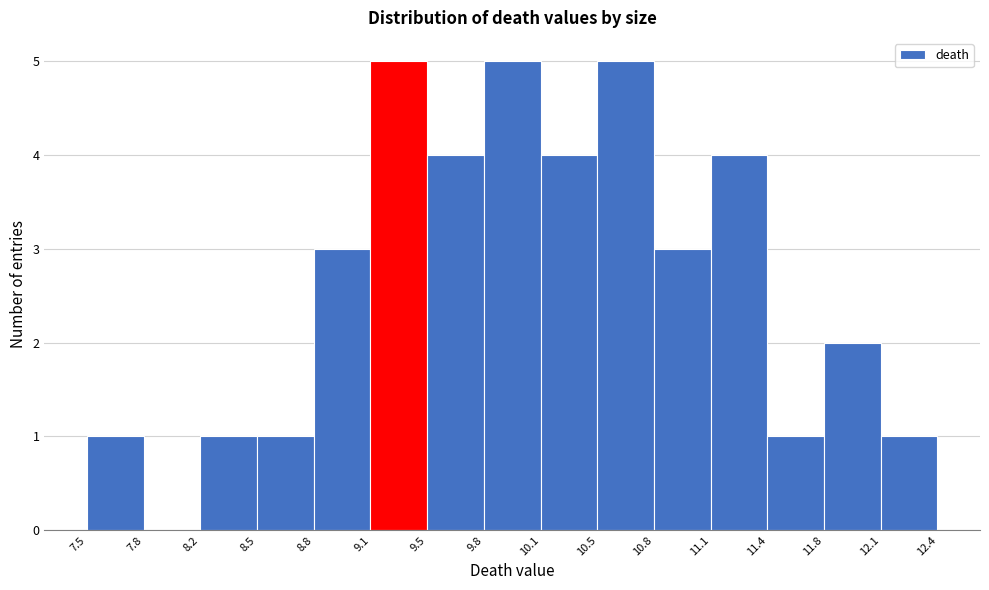

Reading left to right, transcribe this chart: for each bar, give the range it covers on the x-axis and its height. The values are not printed on the chart, so give them approximately, as read against the axis.

7.5 to 7.8: 1
7.8 to 8.2: 0
8.2 to 8.5: 1
8.5 to 8.8: 1
8.8 to 9.1: 3
9.1 to 9.5: 5
9.5 to 9.8: 4
9.8 to 10.1: 5
10.1 to 10.5: 4
10.5 to 10.8: 5
10.8 to 11.1: 3
11.1 to 11.4: 4
11.4 to 11.8: 1
11.8 to 12.1: 2
12.1 to 12.4: 1